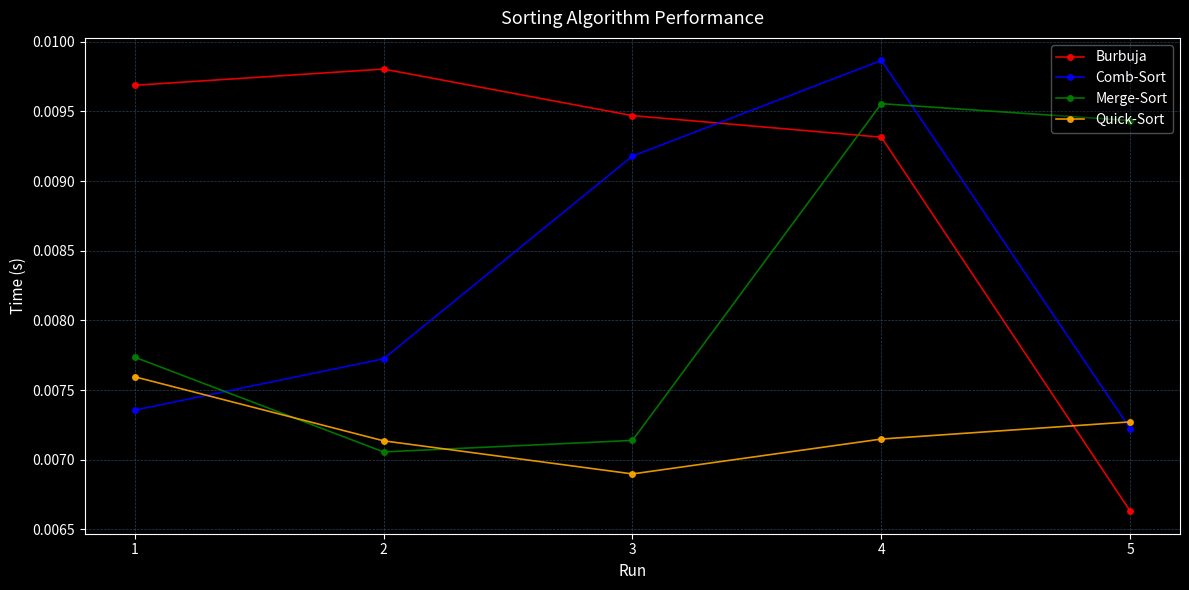

List the labels in order of Comb-Sort value, smallest first.

5, 1, 2, 3, 4